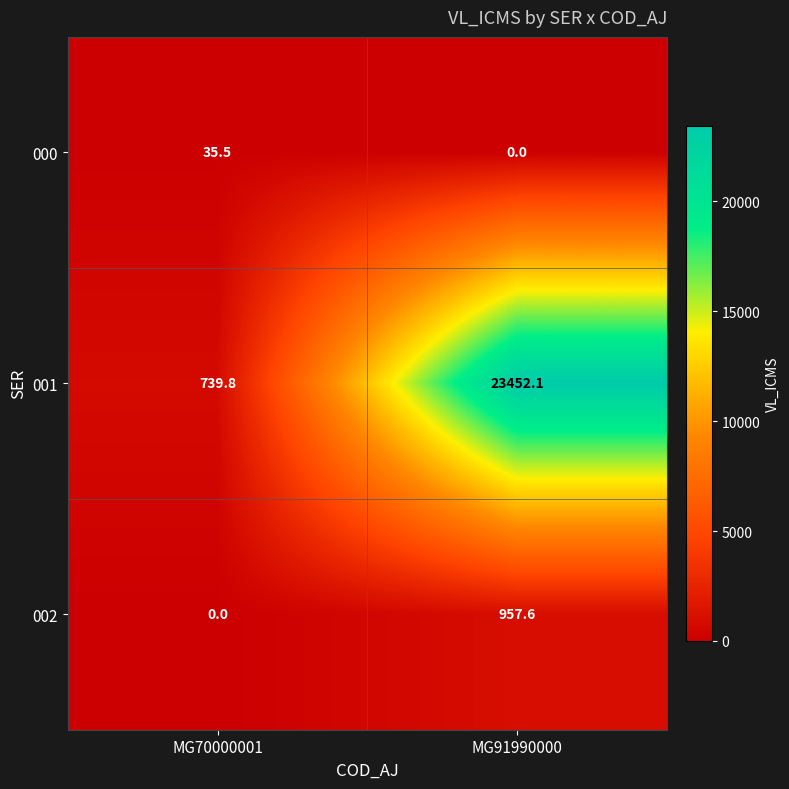

What is the sum of all 002 values?

957.6